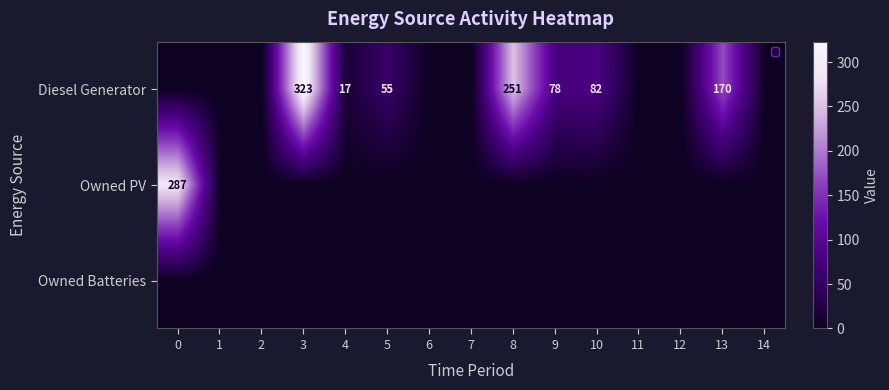

Is the value of Owned PV at 0 greater than the value of Diesel Generator at 5?

Yes